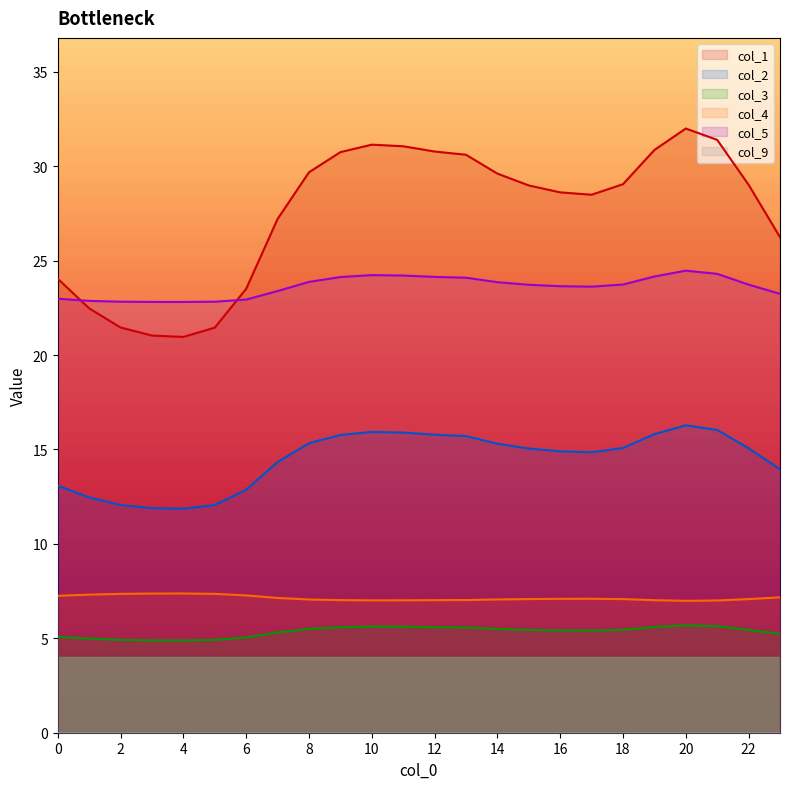

What is the value of the col_5 point at the 6th from the left?

22.8